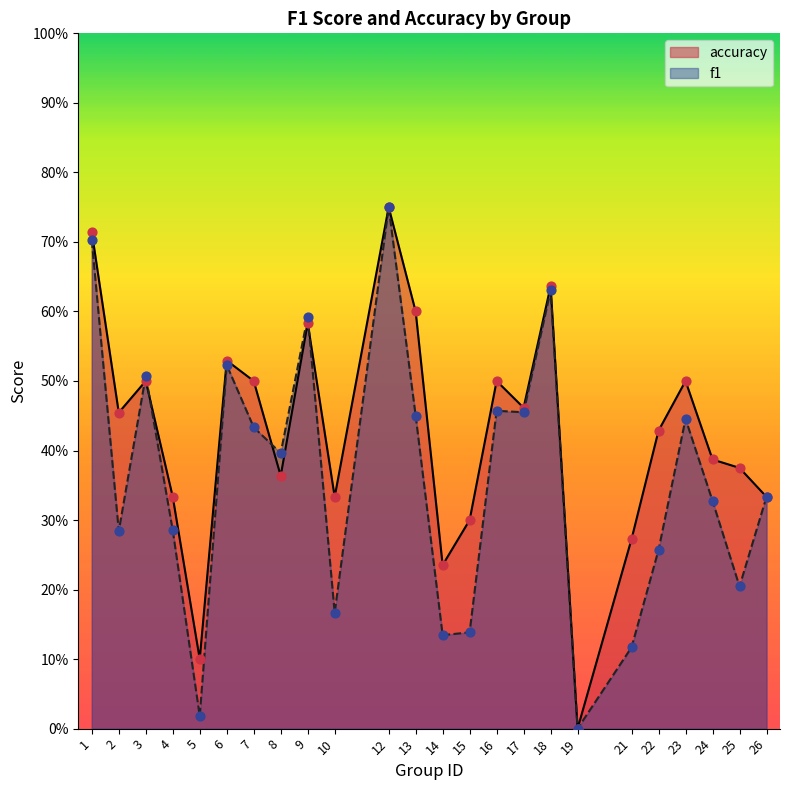

Which series has the largest total across all categories?

accuracy